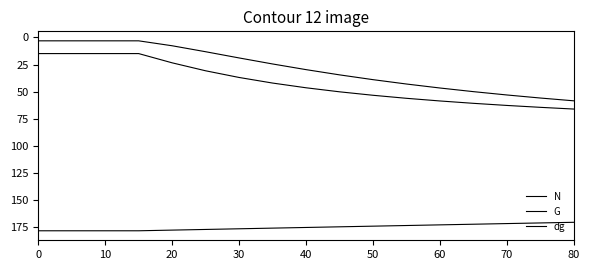

Is this an area chart (filled region under the line)?

No